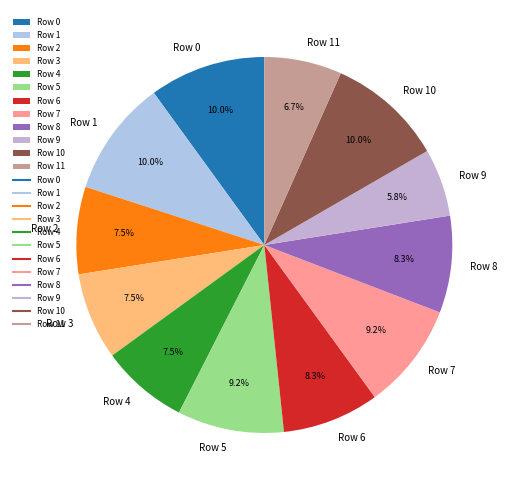

How much of the chart is everything except Row 6?

91.7%